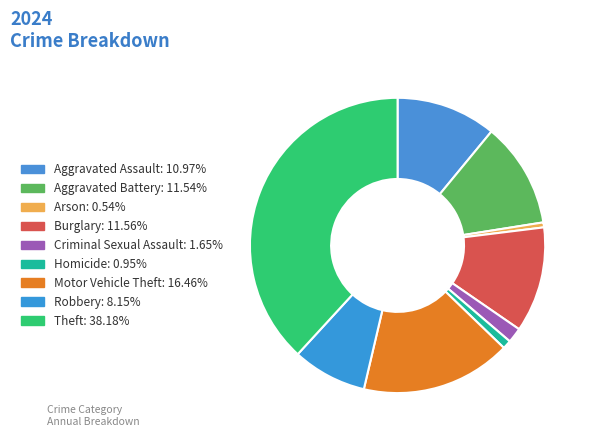

To the nearest percent, what is the average slice percentage?

11%